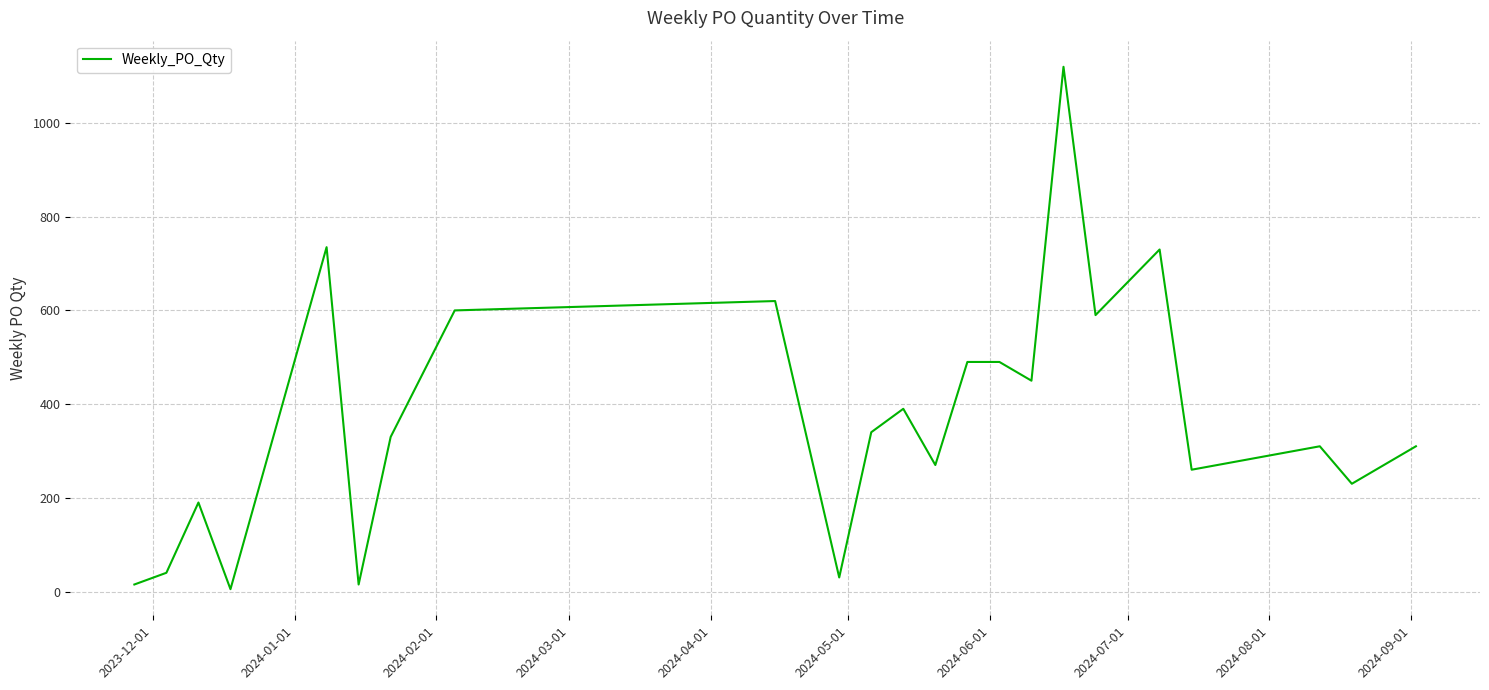

What is the difference between the maximum and minimum values?

1115